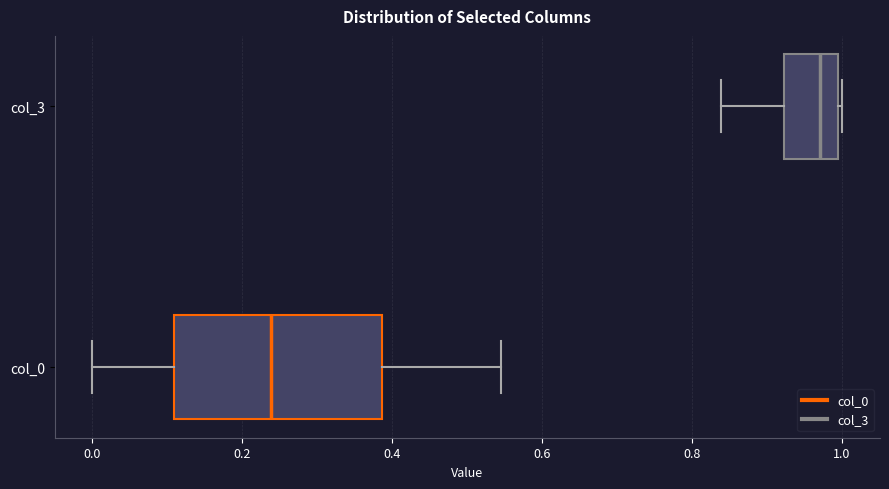

Which box has the furthest to the left median line?

col_0